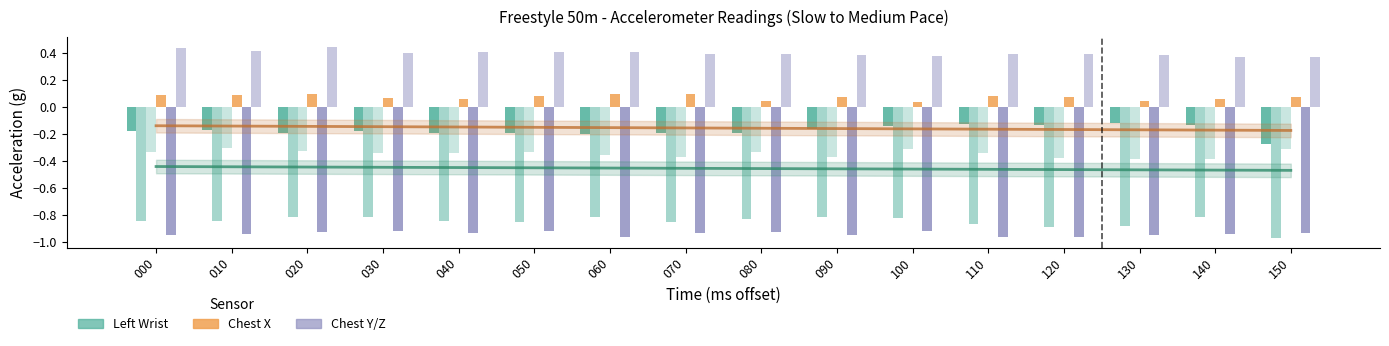

What is the sum of the Left Wrist Z values at 110 and 100?

-0.7